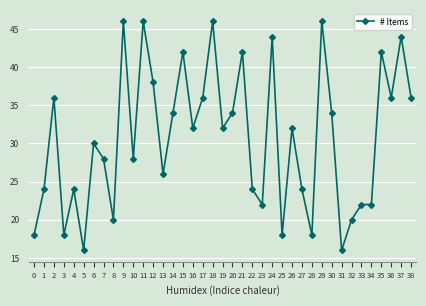

True or false: the data shows 46 at 29.

True